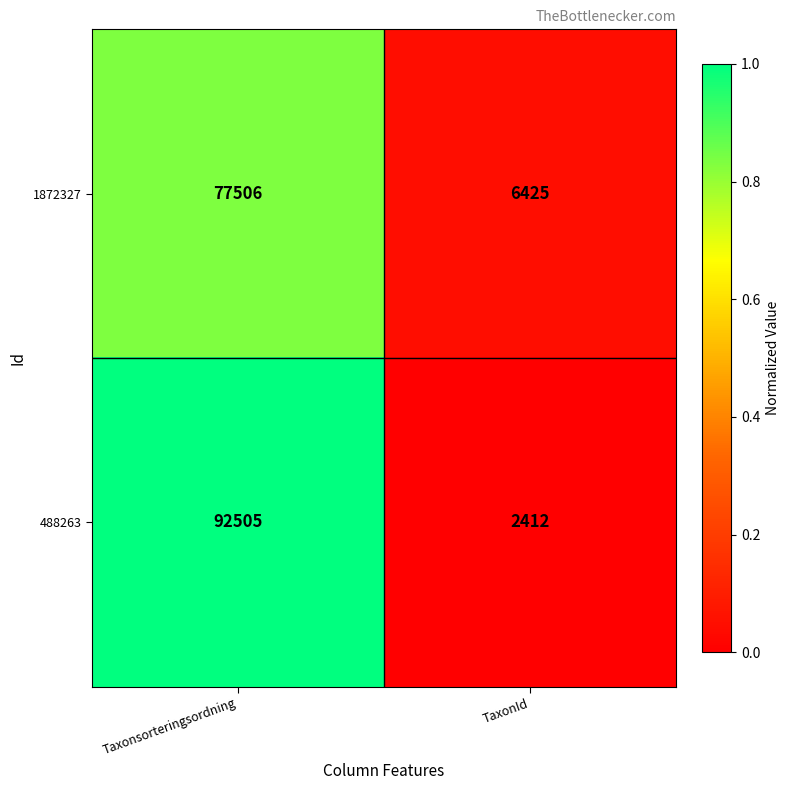

At which category is the sum across all series the highest?

Taxonsorteringsordning